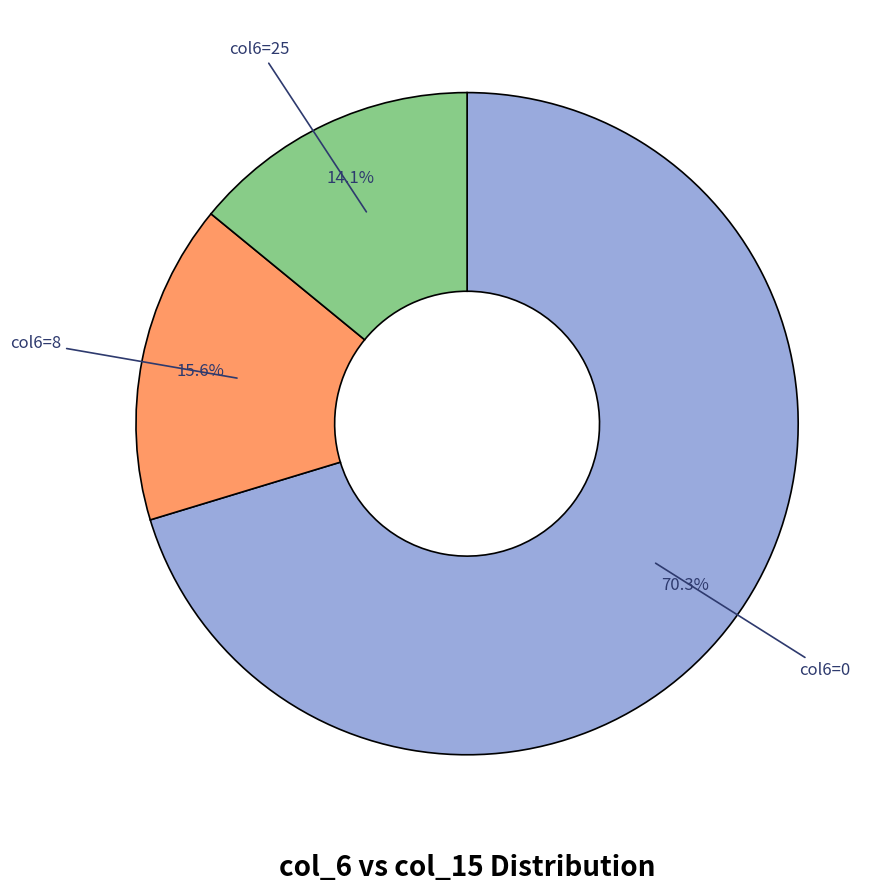

Is there a majority slice in this chart?

Yes